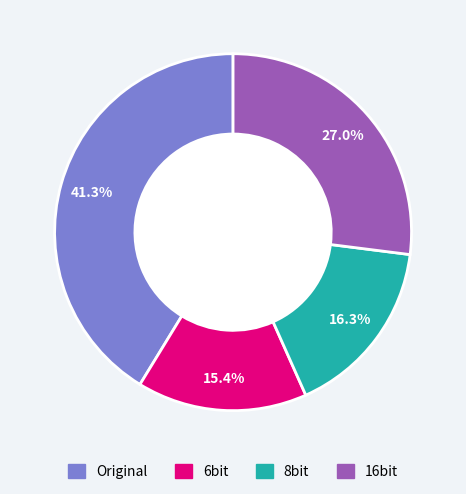

The 16bit slice represents 27% of the pie. True or false?

True